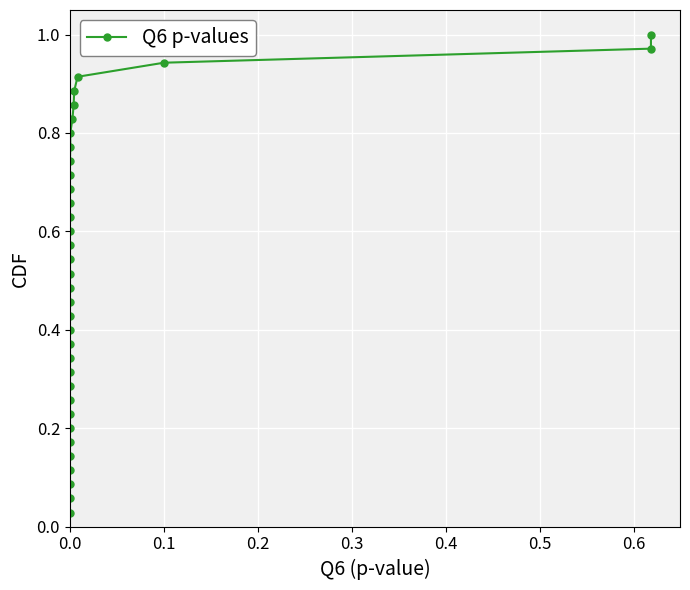

What is the sum of all values?

18.0